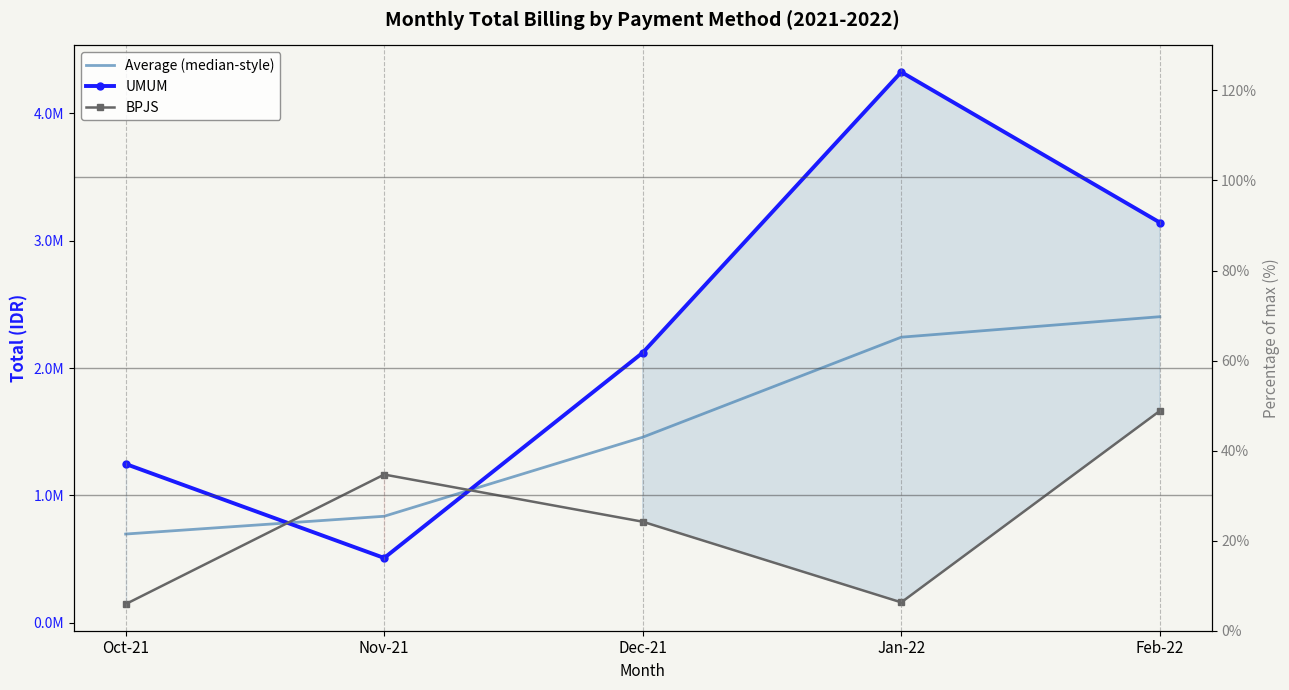

What are all the series names shown in the legend?

Average (median-style), UMUM, BPJS